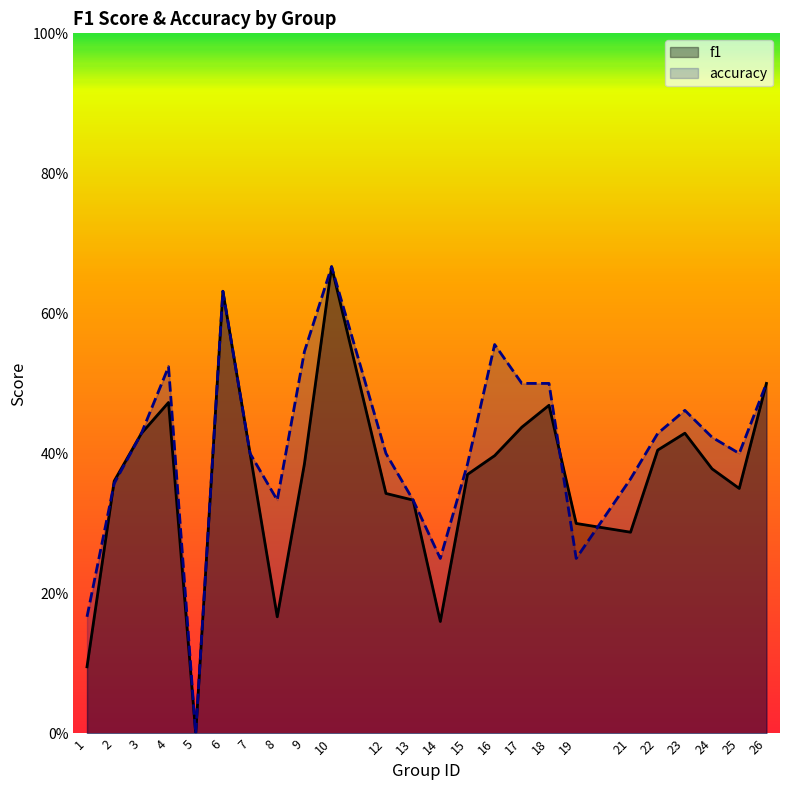

Is it true that accuracy equals 0.9 at 16?

False